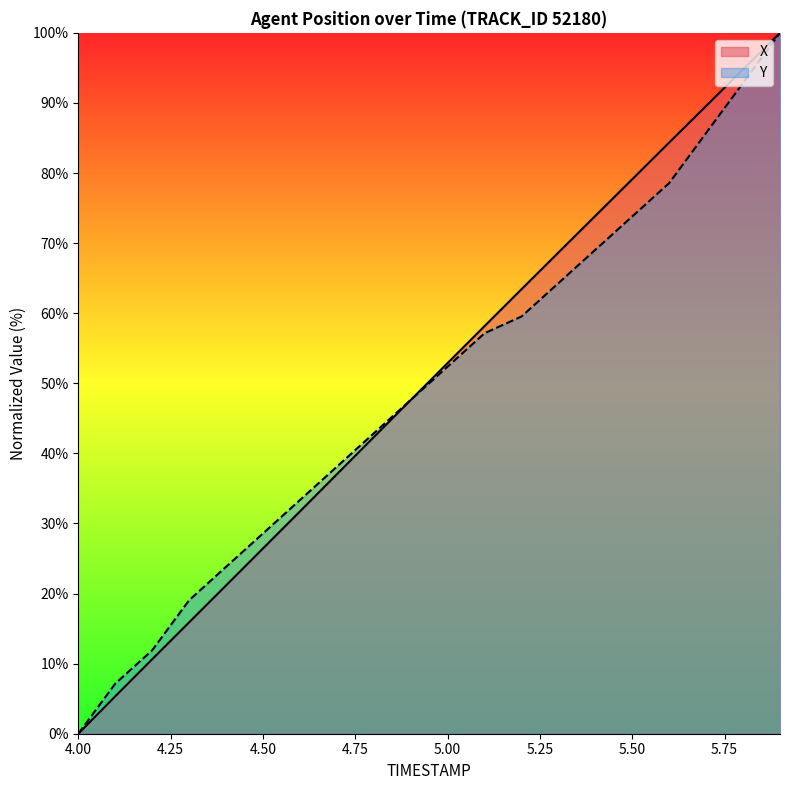

How many positive values does the X series have?

19